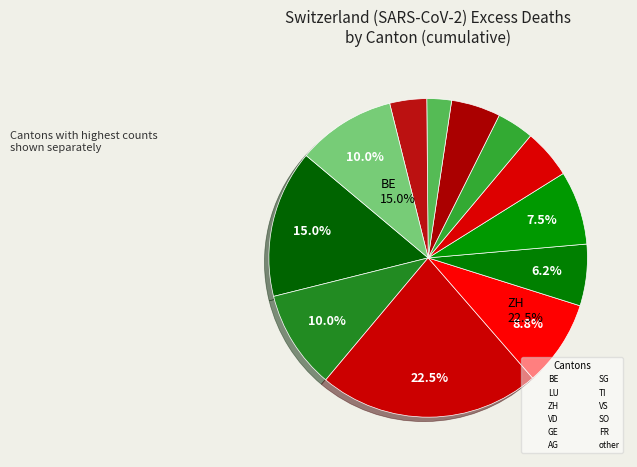

Count the number of slices in the pie.

12